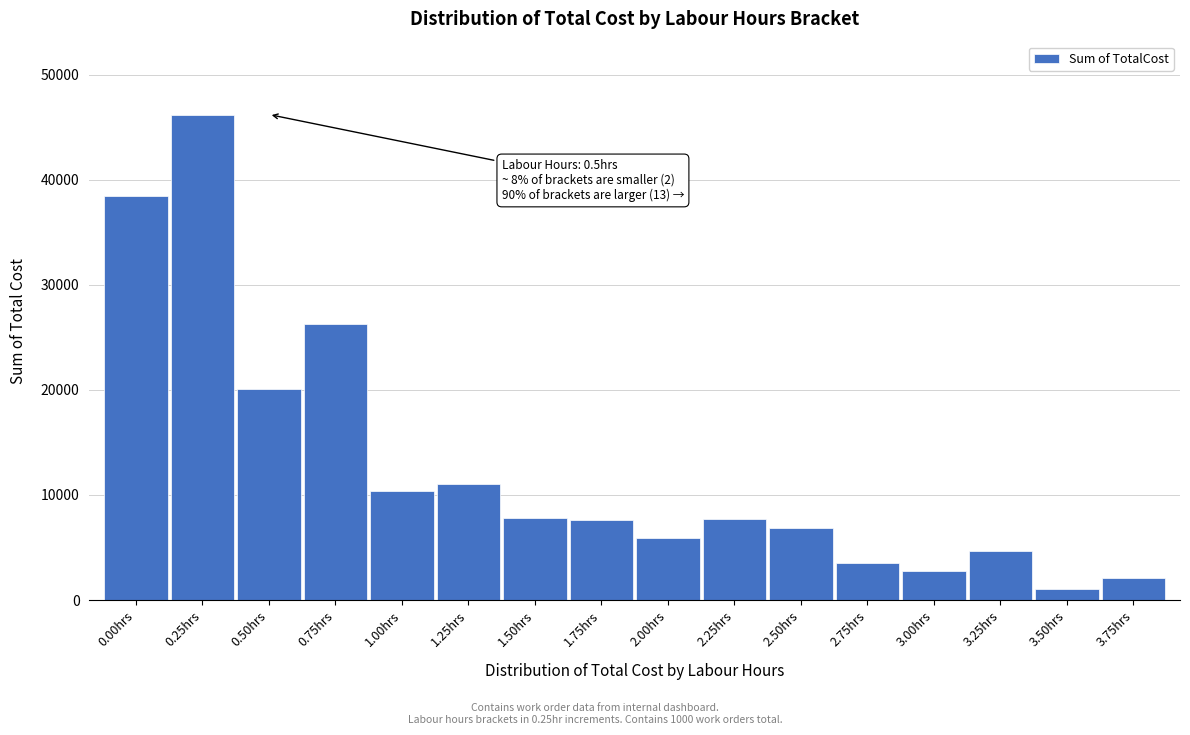

At which category does the chart reach its peak across all series?

0.25hrs